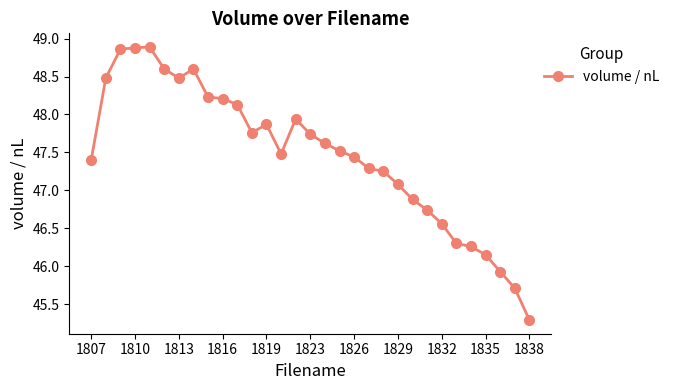

What is the sum of all values?

1471.6